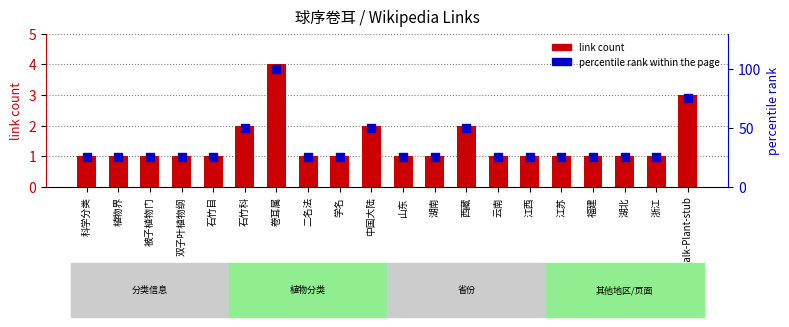

At which category is the sum across all series the highest?

卷耳属